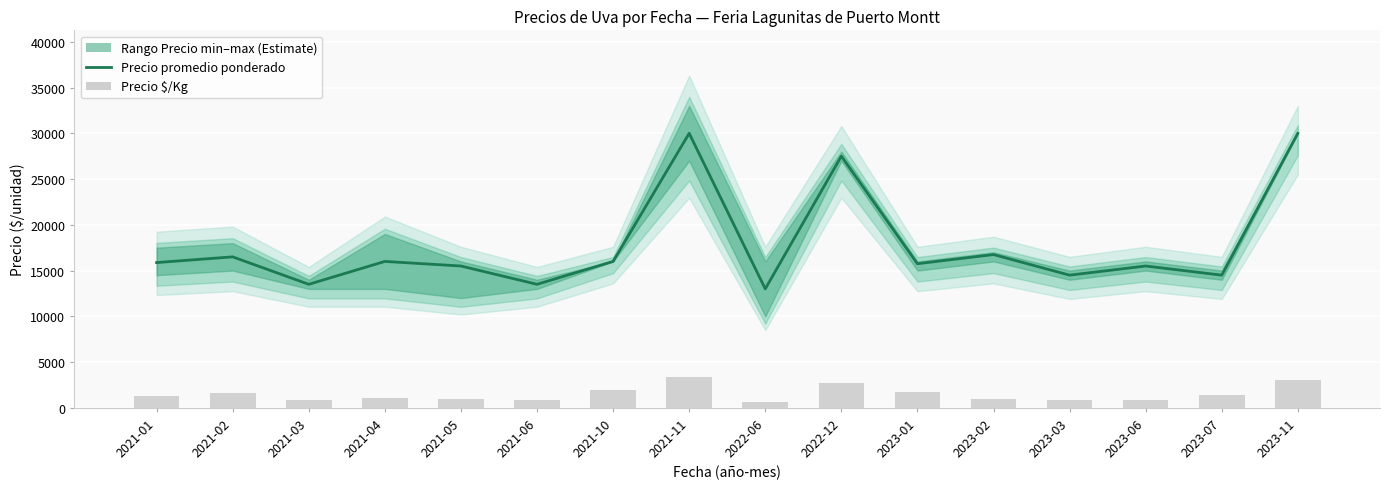

Which has a higher value, 2023-03 or 2023-11?

2023-11